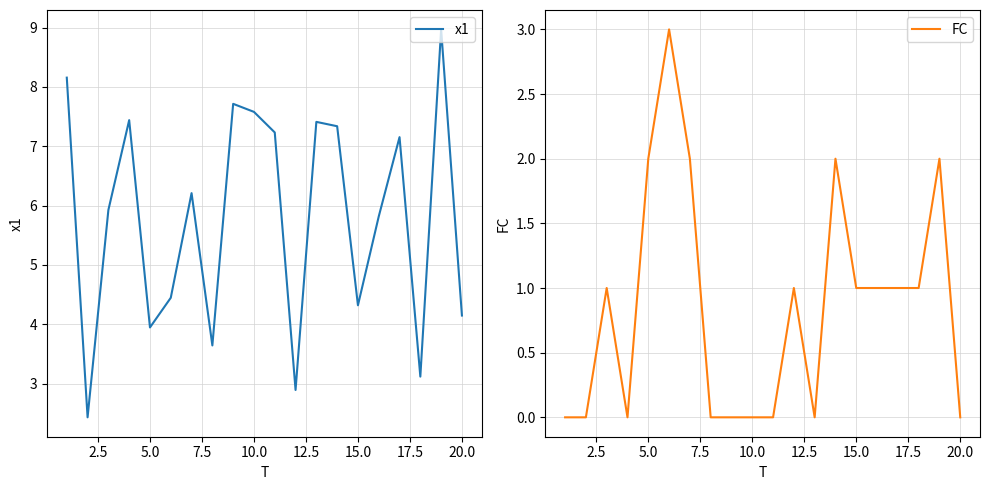

What is the highest value of the FC series?

3